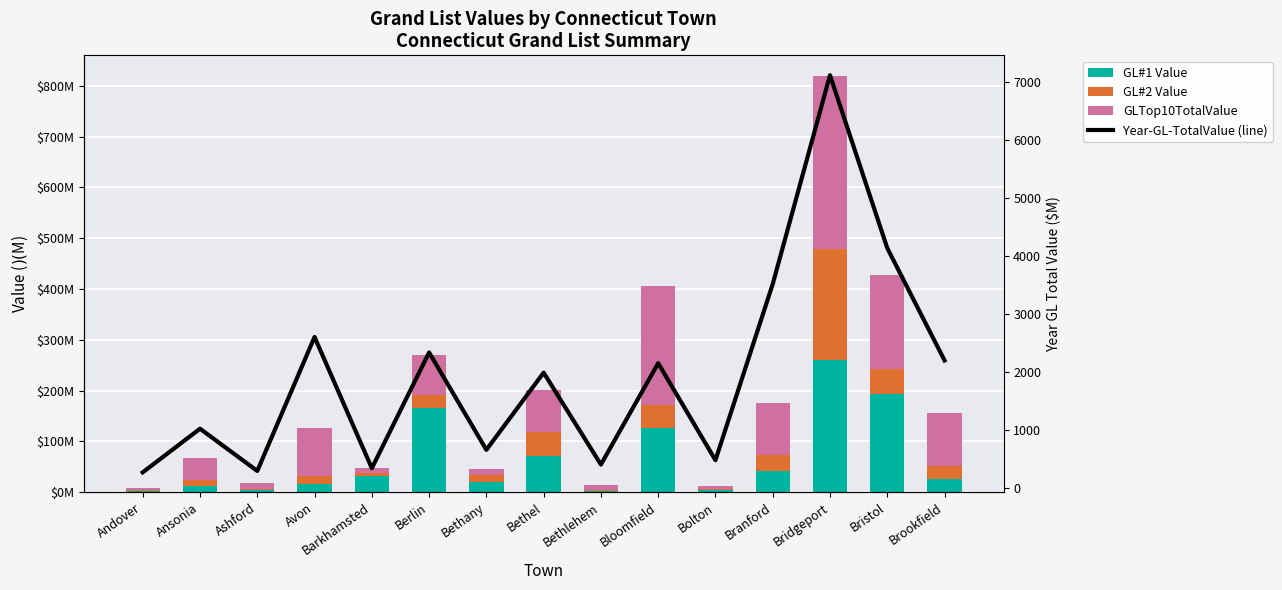

Reading left to right, extract all data points from this chart.

GL#1 Value: 3.0	13.1	4.2	15.7	32.7	165.8	19.5	71.4	2.7	125.8	3.4	41.7	259.7	193.9	26.1
GL#2 Value: 0.9	10.3	2.2	15.3	5.2	25.6	13.6	47.7	1.4	46.2	2.0	31.0	219.8	49.4	25.4
GLTop10TotalValue: 5.1	43.4	11.0	94.8	10.7	78.8	13.3	82.1	9.3	233.7	7.5	102.2	339.6	184.9	103.6
Year-GL-TotalValue (line): 277.1	1027.8	301.1	2606.5	347.9	2339.8	663.9	1992.6	411.3	2155.2	486.6	3517.2	7111.4	4136.3	2203.0